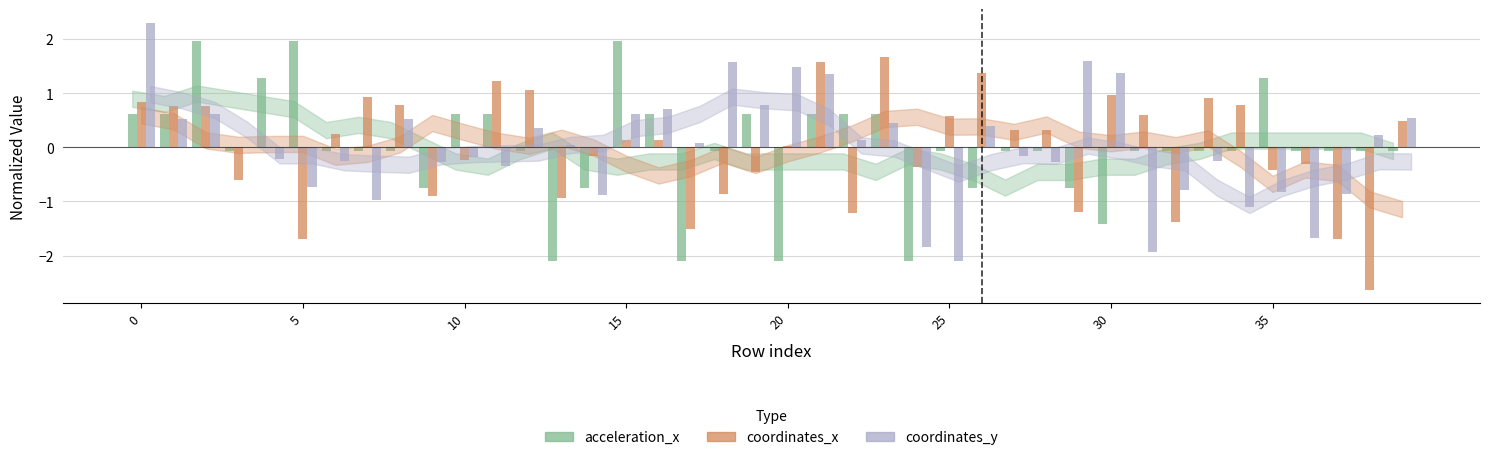

What is the maximum value shown in the chart?

2.3